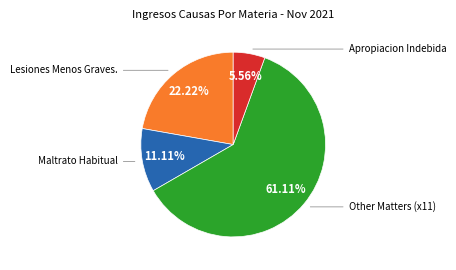

Is there a majority slice in this chart?

Yes